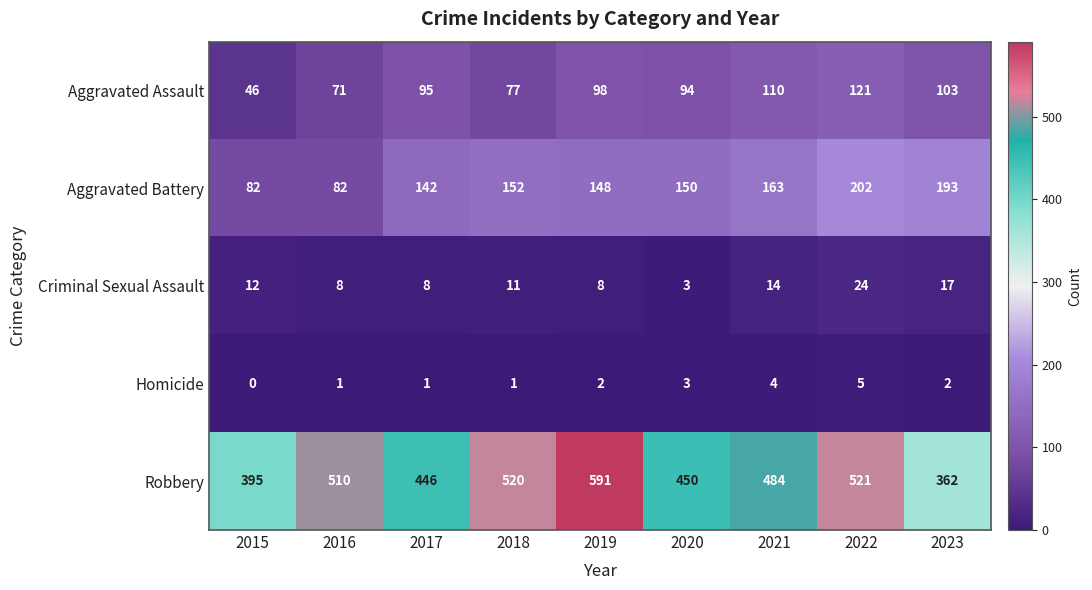

Where is Robbery nearest to the value 476?

2021